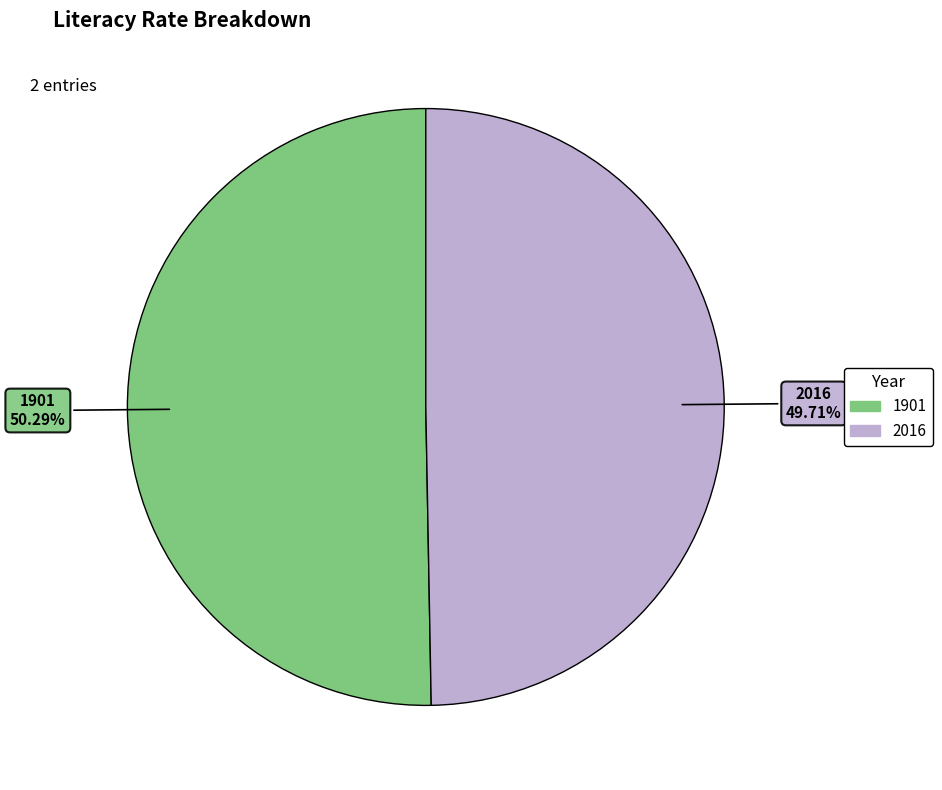

Count the number of slices in the pie.

2